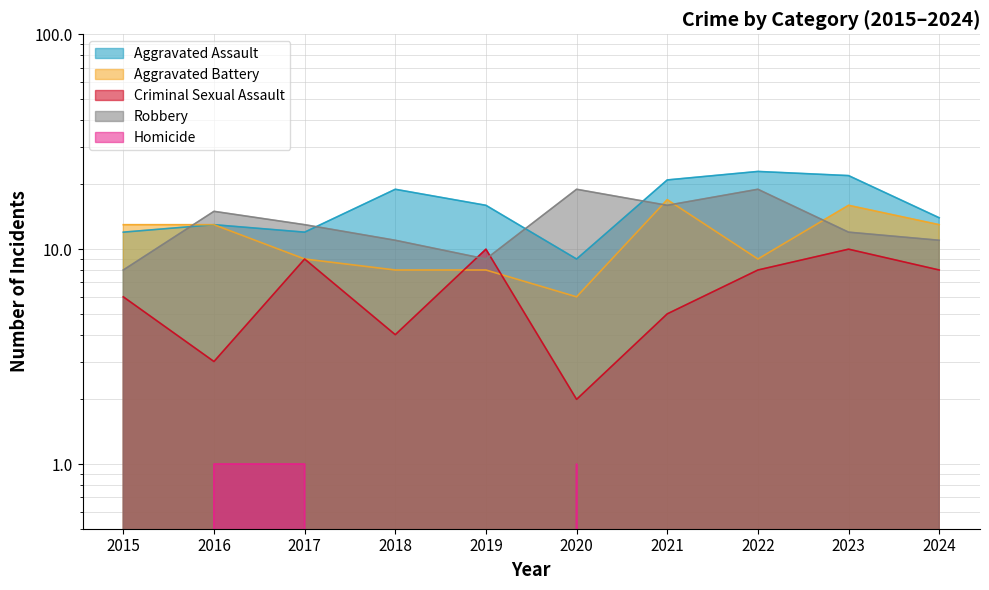

Reading left to right, list all the values displayed in this chart.

Aggravated Assault: 12	13	12	19	16	9	21	23	22	14
Aggravated Battery: 13	13	9	8	8	6	17	9	16	13
Criminal Sexual Assault: 6	3	9	4	10	2	5	8	10	8
Robbery: 8	15	13	11	9	19	16	19	12	11
Homicide: 0	1	1	0	0	1	0	0	0	0